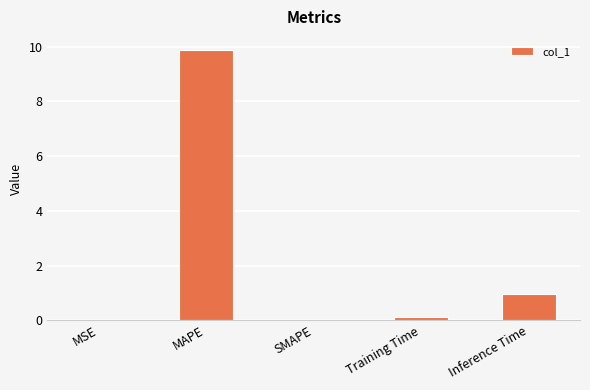

What is the maximum value shown in the chart?

9.9